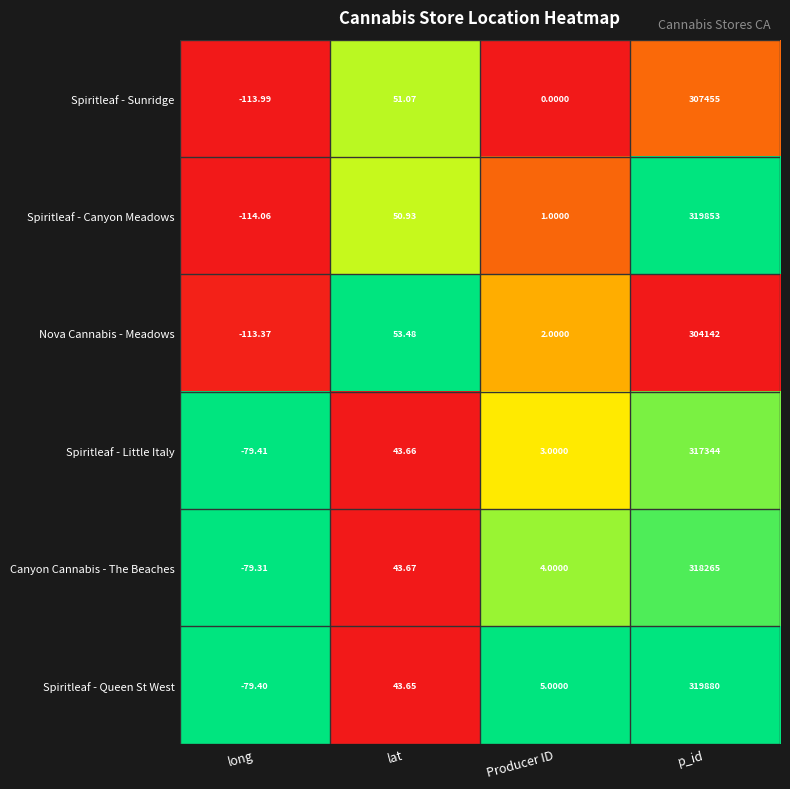

Rank the series at lat from lowest to highest value.

Spiritleaf - Queen St West, Spiritleaf - Little Italy, Canyon Cannabis - The Beaches, Spiritleaf - Canyon Meadows, Spiritleaf - Sunridge, Nova Cannabis - Meadows